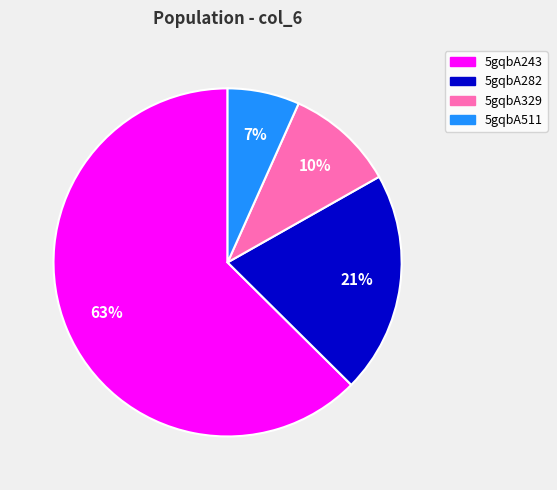

What percentage is the 5gqbA329 slice, to the nearest percent?

10%